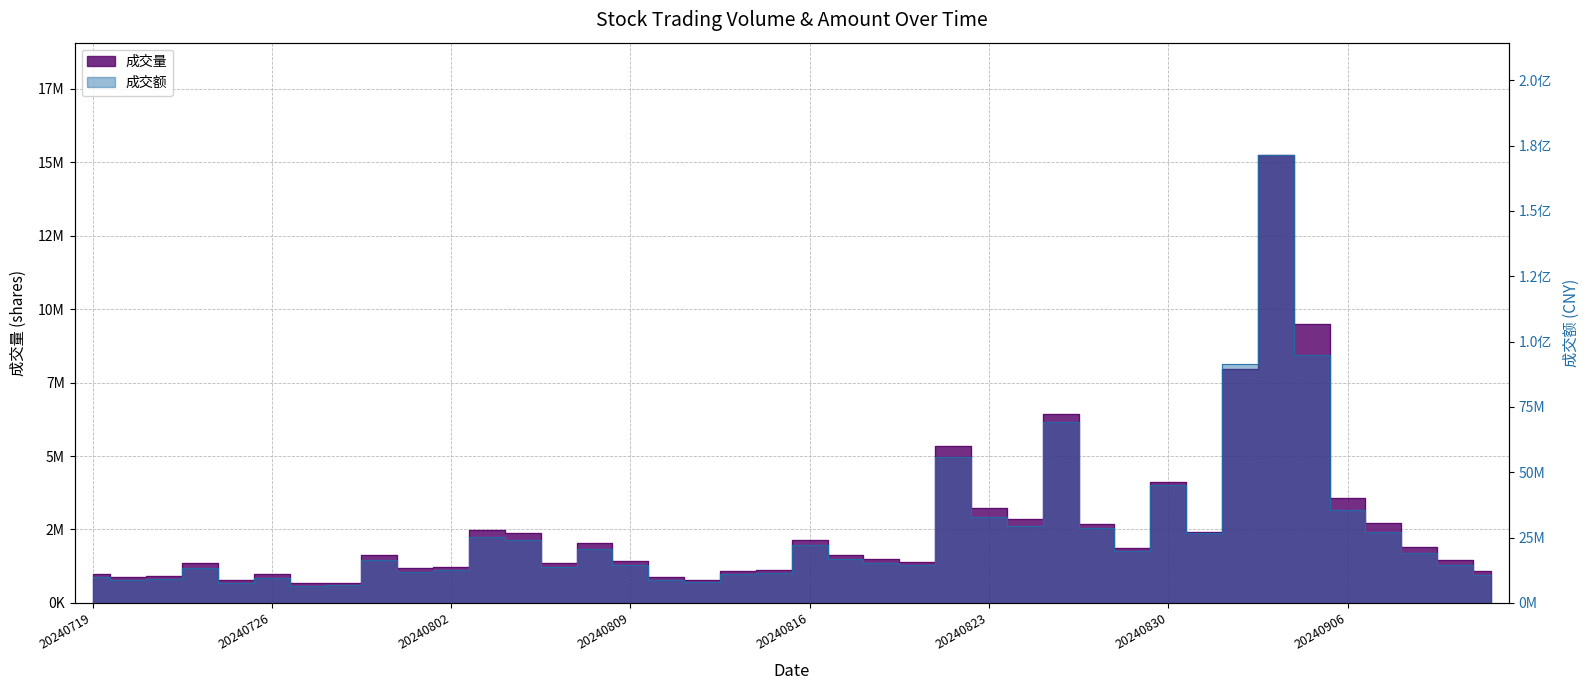

Between 20240904 and 20240905, which is larger?

20240904